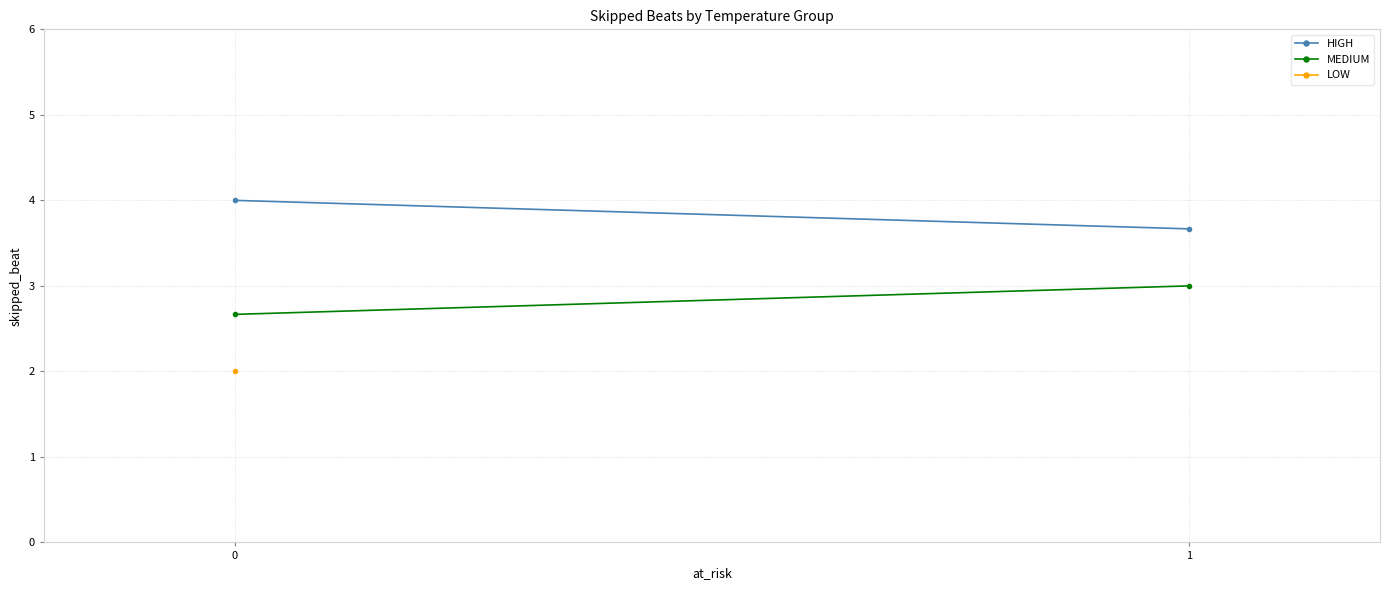

True or false: MEDIUM has a value of 3.0 at 1.

True